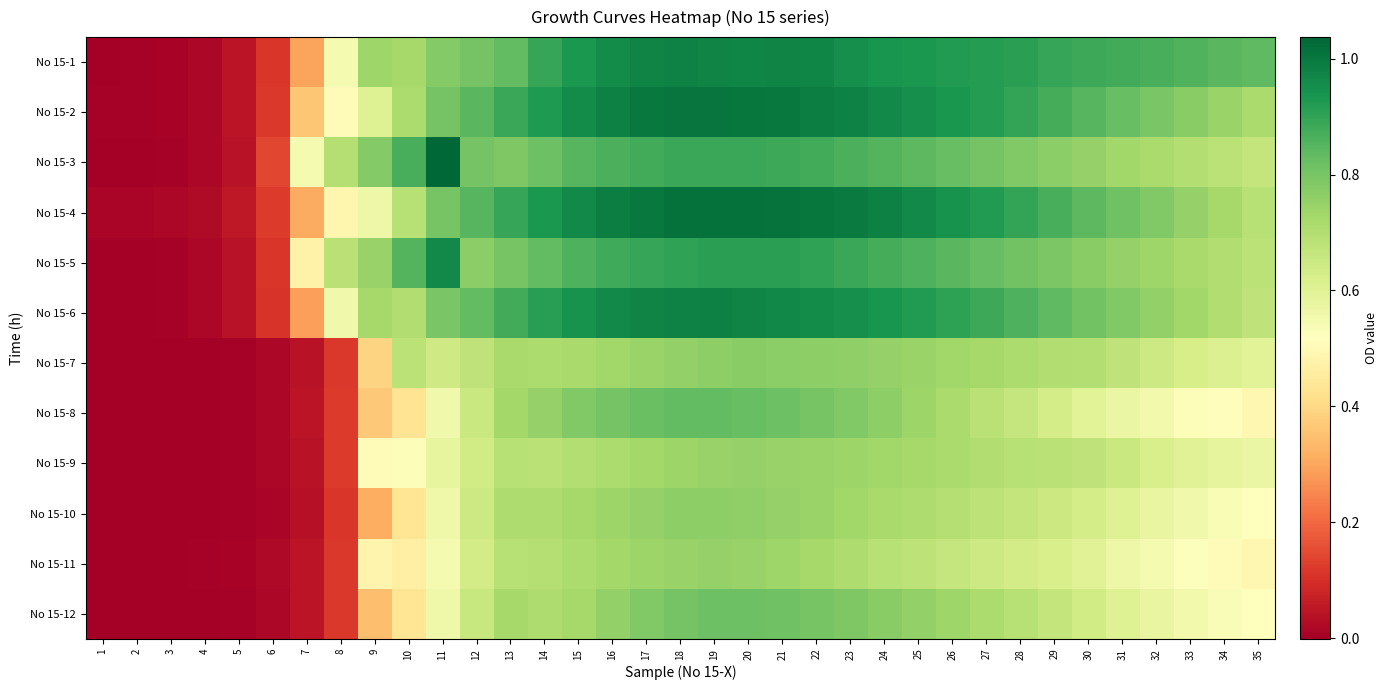

Reading left to right, extract all data points from this chart.

No 15-1: 1=0.0	2=0.0	3=0.0	4=0.0	5=0.0	6=0.1	7=0.3	8=0.5	9=0.7	10=0.7	11=0.8	12=0.8	13=0.8	14=0.9	15=0.9	16=1.0	17=1.0	18=1.0	19=1.0	20=1.0	21=1.0	22=1.0	23=0.9	24=0.9	25=0.9	26=0.9	27=0.9	28=0.9	29=0.9	30=0.9	31=0.9	32=0.9	33=0.9	34=0.8	35=0.8
No 15-2: 1=0.0	2=0.0	3=0.0	4=0.0	5=0.0	6=0.1	7=0.4	8=0.5	9=0.6	10=0.7	11=0.8	12=0.8	13=0.9	14=0.9	15=1.0	16=1.0	17=1.0	18=1.0	19=1.0	20=1.0	21=1.0	22=1.0	23=1.0	24=1.0	25=0.9	26=0.9	27=0.9	28=0.9	29=0.9	30=0.8	31=0.8	32=0.8	33=0.8	34=0.7	35=0.7
No 15-3: 1=0.0	2=0.0	3=0.0	4=0.0	5=0.0	6=0.1	7=0.5	8=0.7	9=0.8	10=0.9	11=1.0	12=0.8	13=0.8	14=0.8	15=0.8	16=0.9	17=0.9	18=0.9	19=0.9	20=0.9	21=0.9	22=0.9	23=0.9	24=0.9	25=0.8	26=0.8	27=0.8	28=0.8	29=0.8	30=0.8	31=0.7	32=0.7	33=0.7	34=0.7	35=0.7
No 15-4: 1=0.0	2=0.0	3=0.0	4=0.0	5=0.1	6=0.1	7=0.3	8=0.5	9=0.6	10=0.7	11=0.8	12=0.8	13=0.9	14=0.9	15=1.0	16=1.0	17=1.0	18=1.0	19=1.0	20=1.0	21=1.0	22=1.0	23=1.0	24=1.0	25=1.0	26=0.9	27=0.9	28=0.9	29=0.9	30=0.8	31=0.8	32=0.8	33=0.8	34=0.7	35=0.7
No 15-5: 1=0.0	2=0.0	3=0.0	4=0.0	5=0.0	6=0.1	7=0.5	8=0.7	9=0.7	10=0.9	11=1.0	12=0.8	13=0.8	14=0.8	15=0.9	16=0.9	17=0.9	18=0.9	19=0.9	20=0.9	21=0.9	22=0.9	23=0.9	24=0.9	25=0.9	26=0.8	27=0.8	28=0.8	29=0.8	30=0.8	31=0.8	32=0.7	33=0.7	34=0.7	35=0.7
No 15-6: 1=0.0	2=0.0	3=0.0	4=0.0	5=0.0	6=0.1	7=0.3	8=0.6	9=0.7	10=0.7	11=0.8	12=0.8	13=0.9	14=0.9	15=0.9	16=1.0	17=1.0	18=1.0	19=1.0	20=1.0	21=1.0	22=1.0	23=0.9	24=0.9	25=0.9	26=0.9	27=0.9	28=0.9	29=0.8	30=0.8	31=0.8	32=0.8	33=0.7	34=0.7	35=0.7
No 15-7: 1=-0.0	2=0.0	3=0.0	4=0.0	5=0.0	6=0.0	7=0.0	8=0.1	9=0.4	10=0.7	11=0.6	12=0.7	13=0.7	14=0.7	15=0.7	16=0.7	17=0.7	18=0.8	19=0.8	20=0.8	21=0.8	22=0.8	23=0.8	24=0.8	25=0.7	26=0.7	27=0.7	28=0.7	29=0.7	30=0.7	31=0.7	32=0.6	33=0.6	34=0.6	35=0.6
No 15-8: 1=0.0	2=0.0	3=0.0	4=0.0	5=0.0	6=0.0	7=0.0	8=0.1	9=0.4	10=0.4	11=0.6	12=0.7	13=0.7	14=0.8	15=0.8	16=0.8	17=0.8	18=0.8	19=0.8	20=0.8	21=0.8	22=0.8	23=0.8	24=0.8	25=0.7	26=0.7	27=0.7	28=0.7	29=0.6	30=0.6	31=0.6	32=0.6	33=0.5	34=0.5	35=0.5
No 15-9: 1=0.0	2=0.0	3=0.0	4=0.0	5=0.0	6=0.0	7=0.0	8=0.1	9=0.5	10=0.5	11=0.6	12=0.6	13=0.7	14=0.7	15=0.7	16=0.7	17=0.7	18=0.7	19=0.7	20=0.8	21=0.7	22=0.7	23=0.7	24=0.7	25=0.7	26=0.7	27=0.7	28=0.7	29=0.7	30=0.7	31=0.7	32=0.6	33=0.6	34=0.6	35=0.6
No 15-10: 1=0.0	2=0.0	3=0.0	4=0.0	5=0.0	6=0.0	7=0.0	8=0.1	9=0.3	10=0.4	11=0.6	12=0.6	13=0.7	14=0.7	15=0.7	16=0.7	17=0.8	18=0.8	19=0.8	20=0.8	21=0.8	22=0.7	23=0.7	24=0.7	25=0.7	26=0.7	27=0.7	28=0.7	29=0.7	30=0.6	31=0.6	32=0.6	33=0.6	34=0.5	35=0.5
No 15-11: 1=0.0	2=0.0	3=0.0	4=0.0	5=0.0	6=0.0	7=0.0	8=0.1	9=0.5	10=0.5	11=0.5	12=0.6	13=0.7	14=0.7	15=0.7	16=0.7	17=0.7	18=0.7	19=0.8	20=0.7	21=0.7	22=0.7	23=0.7	24=0.7	25=0.7	26=0.7	27=0.6	28=0.6	29=0.6	30=0.6	31=0.6	32=0.5	33=0.5	34=0.5	35=0.5
No 15-12: 1=0.0	2=0.0	3=0.0	4=0.0	5=0.0	6=0.0	7=0.0	8=0.1	9=0.3	10=0.4	11=0.6	12=0.7	13=0.7	14=0.7	15=0.7	16=0.8	17=0.8	18=0.8	19=0.8	20=0.8	21=0.8	22=0.8	23=0.8	24=0.8	25=0.8	26=0.7	27=0.7	28=0.7	29=0.7	30=0.6	31=0.6	32=0.6	33=0.6	34=0.5	35=0.5